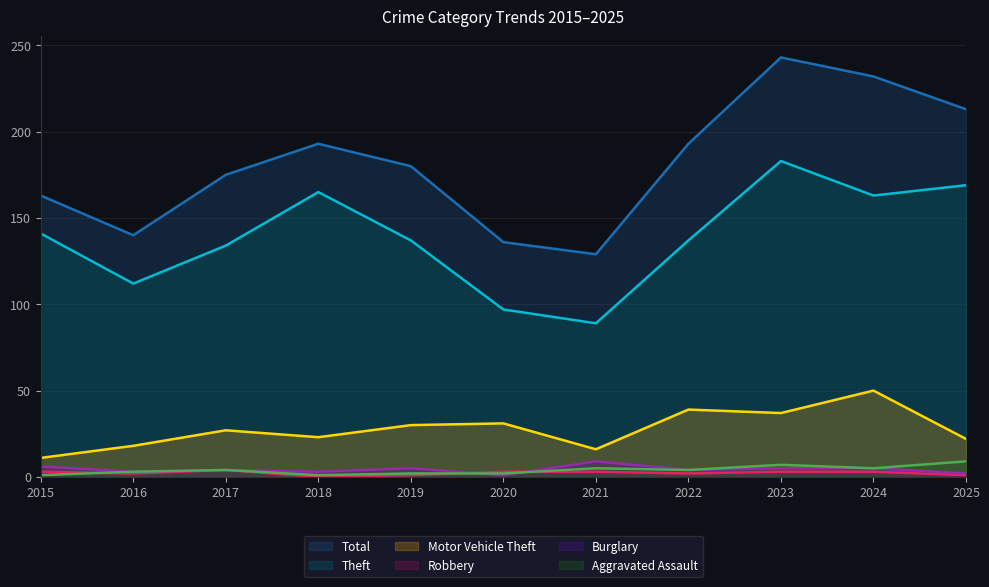

True or false: Robbery and Theft intersect in this chart.

False